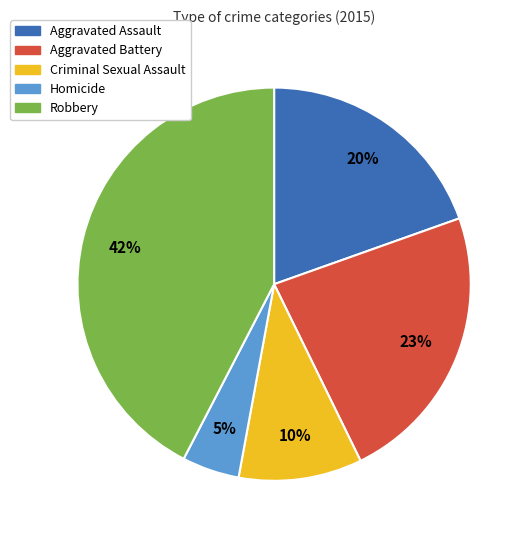

Rank the categories by value from highest to lowest.

Robbery, Aggravated Battery, Aggravated Assault, Criminal Sexual Assault, Homicide